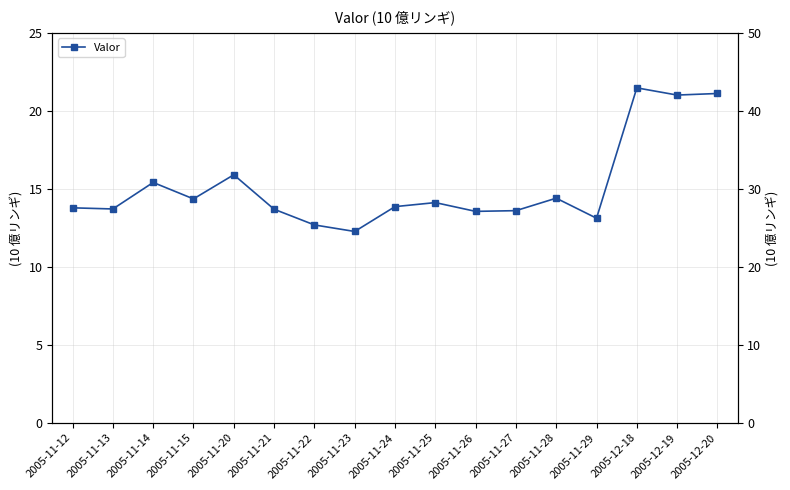

What is the value of the 11th point from the left?

13.6